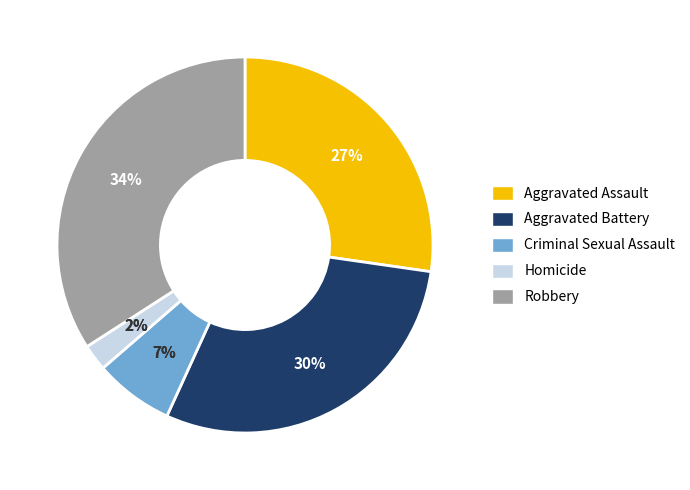

How much of the chart is everything except Criminal Sexual Assault?

93.2%